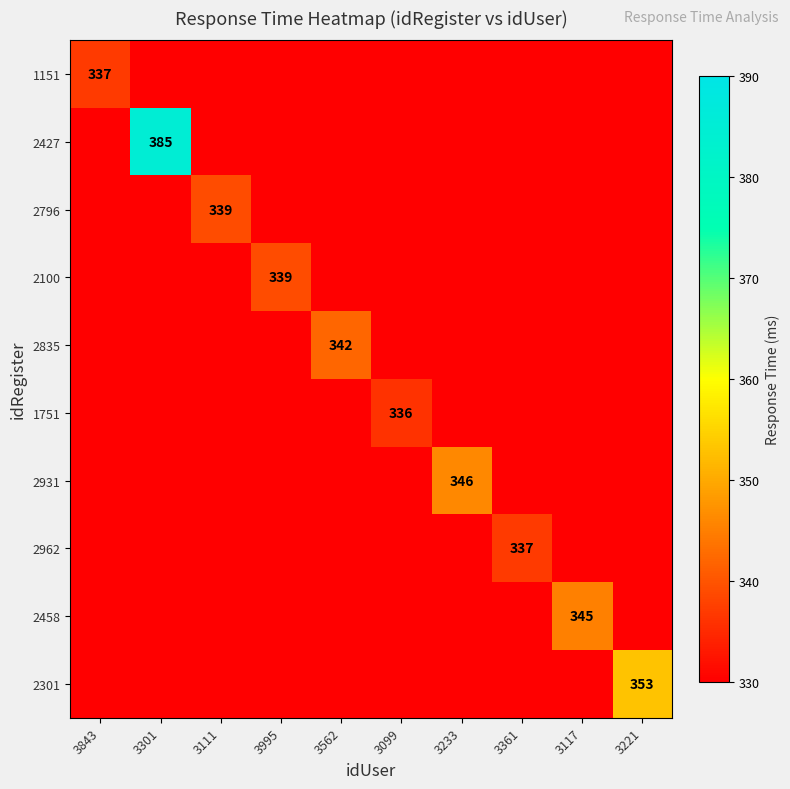

How many data points does each series have?

10